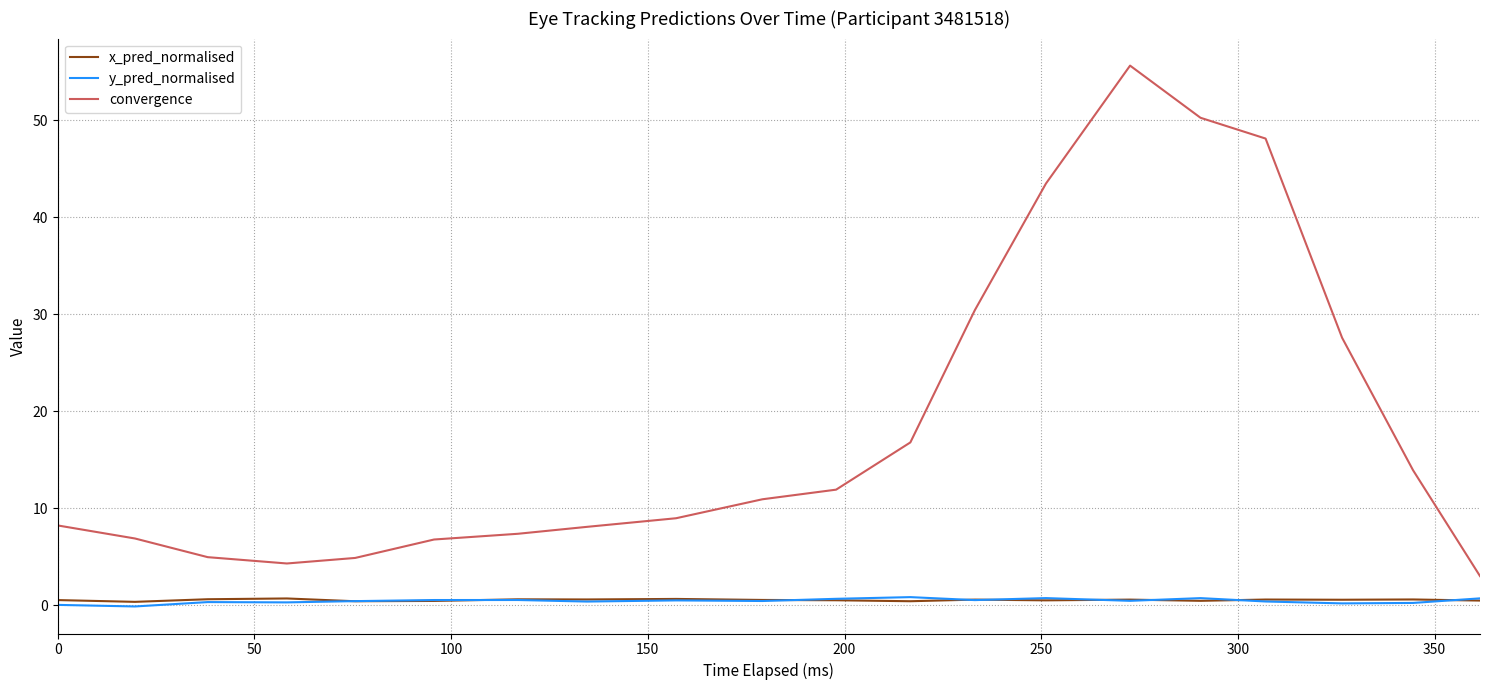

At how many categories does at least one series exceed 40?

4